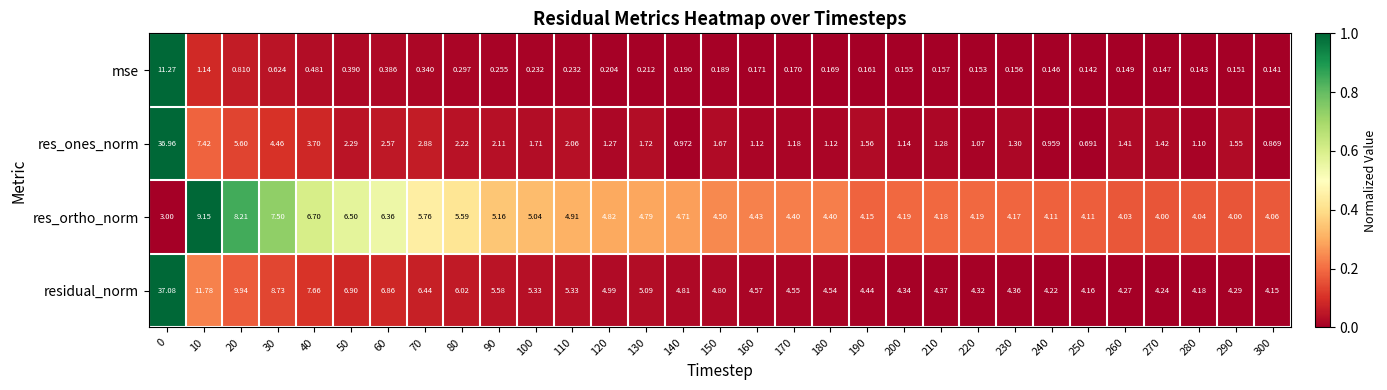

Which series changed the most between 220 and 250?

res_ones_norm